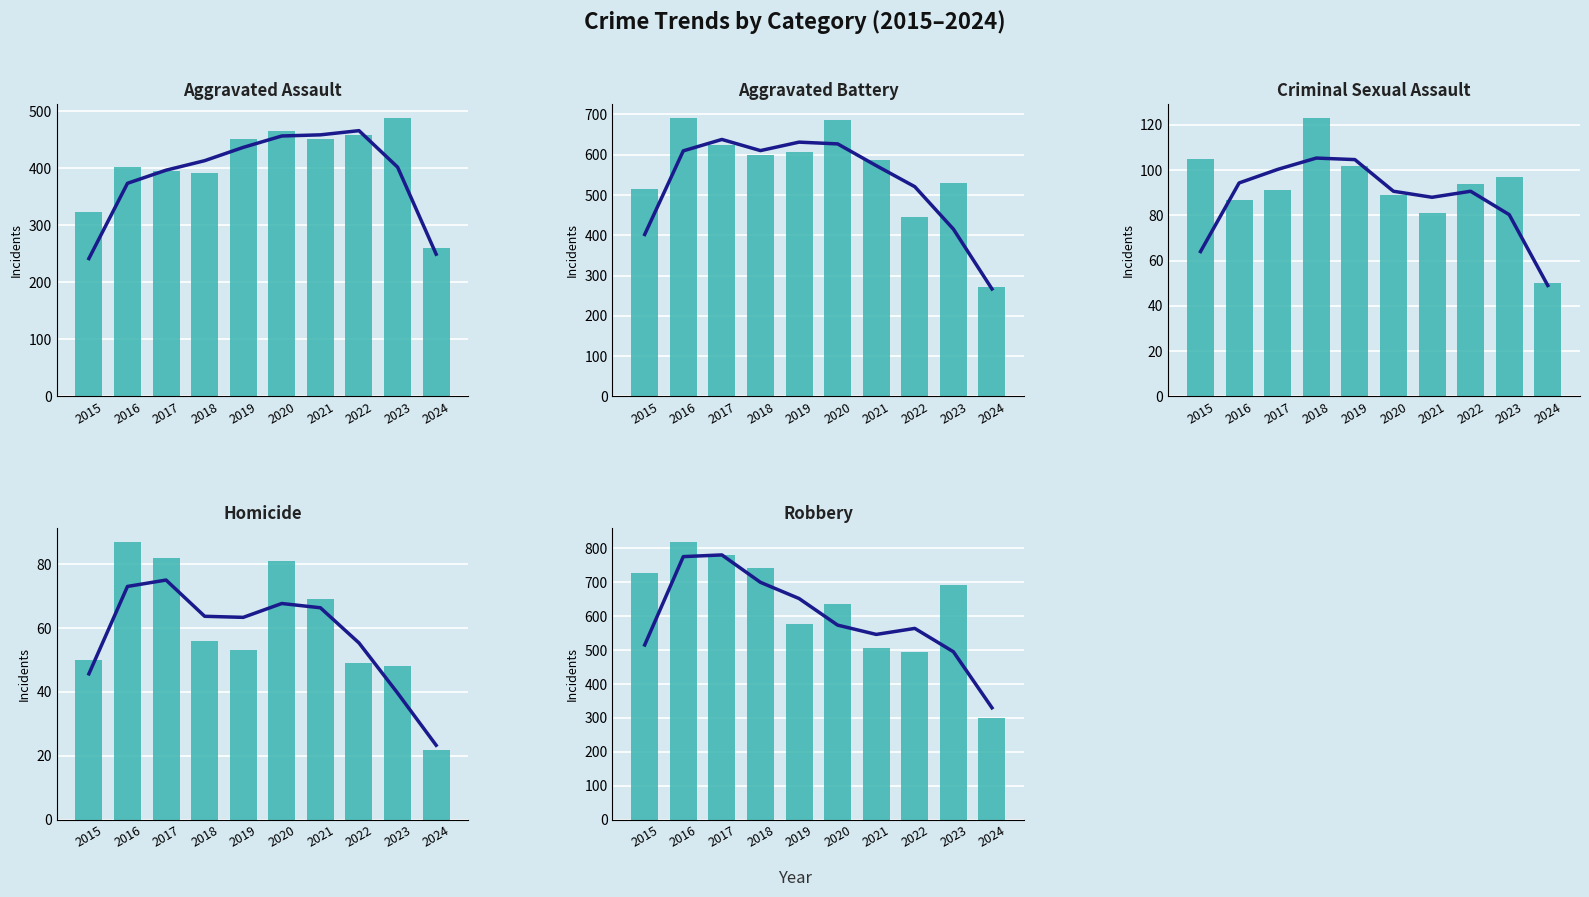

Where does the Homicide series first go above 56?

2016